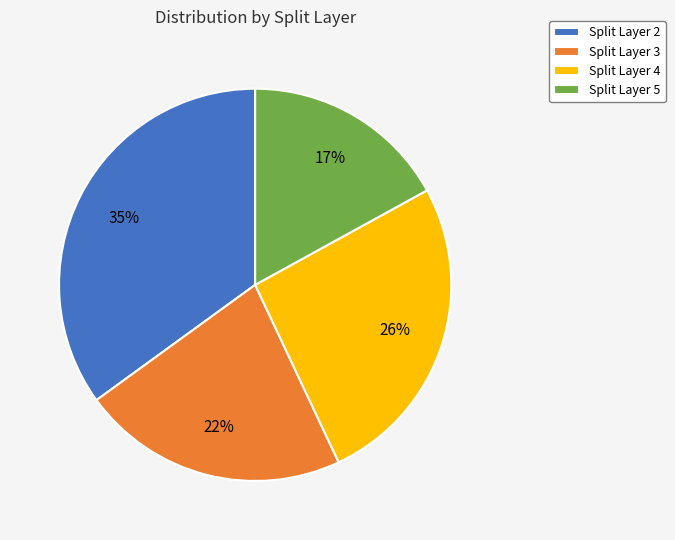

To the nearest percent, what is the difference between the largest and smallest slice percentages?

18%